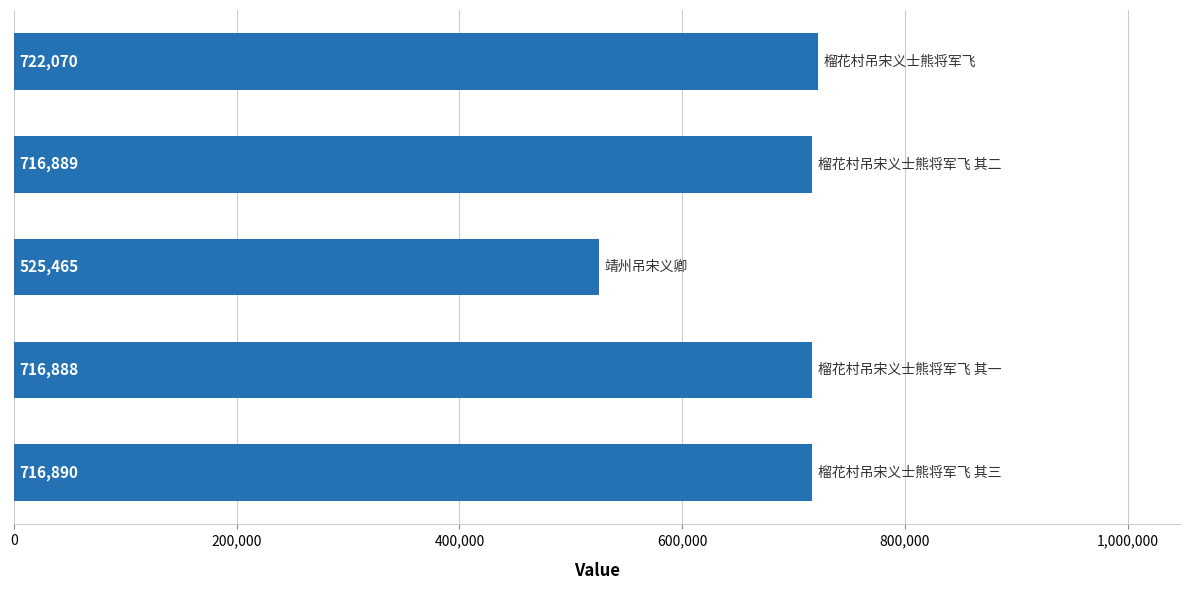

What is the value of the 3rd bar from the top?

525465